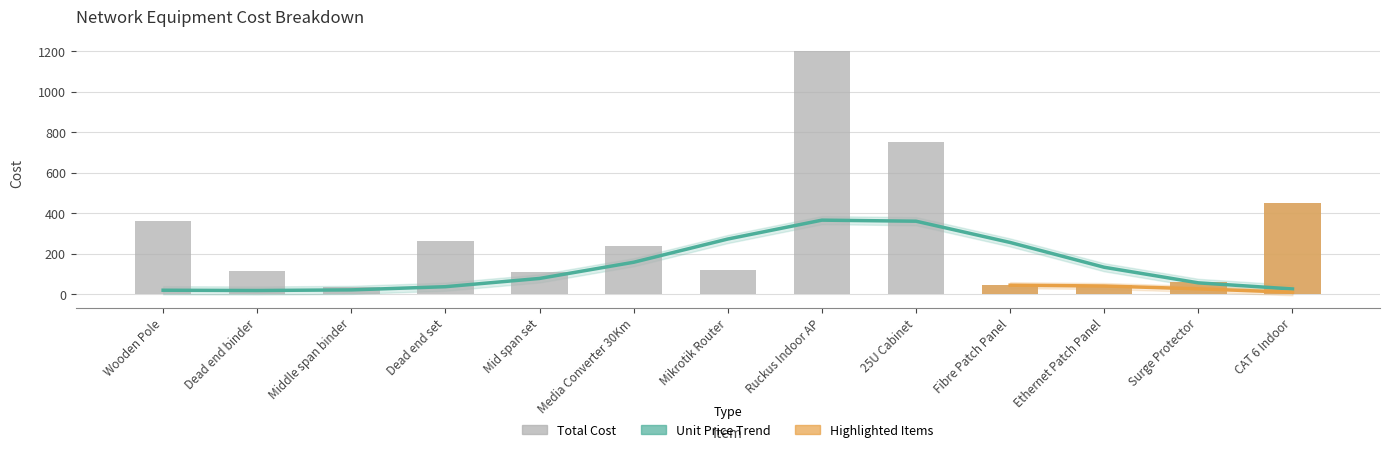

What is the change in value from Middle span binder to 25U Cabinet?

+713.4